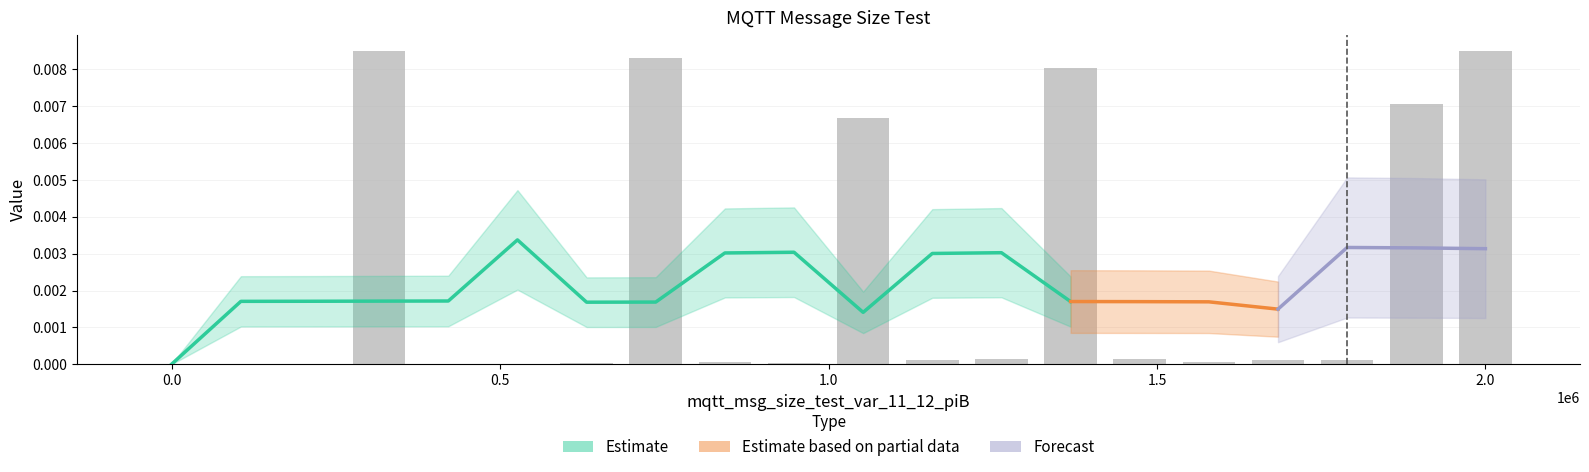

Does the chart contain any negative values?

No